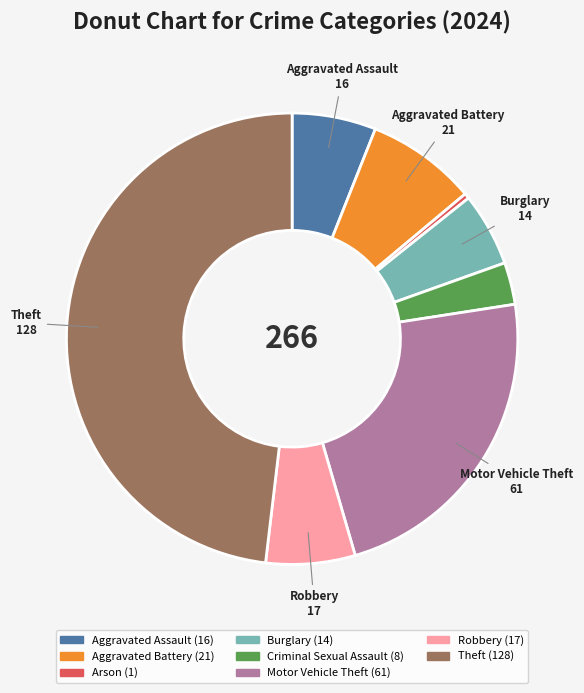

Does any single category account for the majority?

No